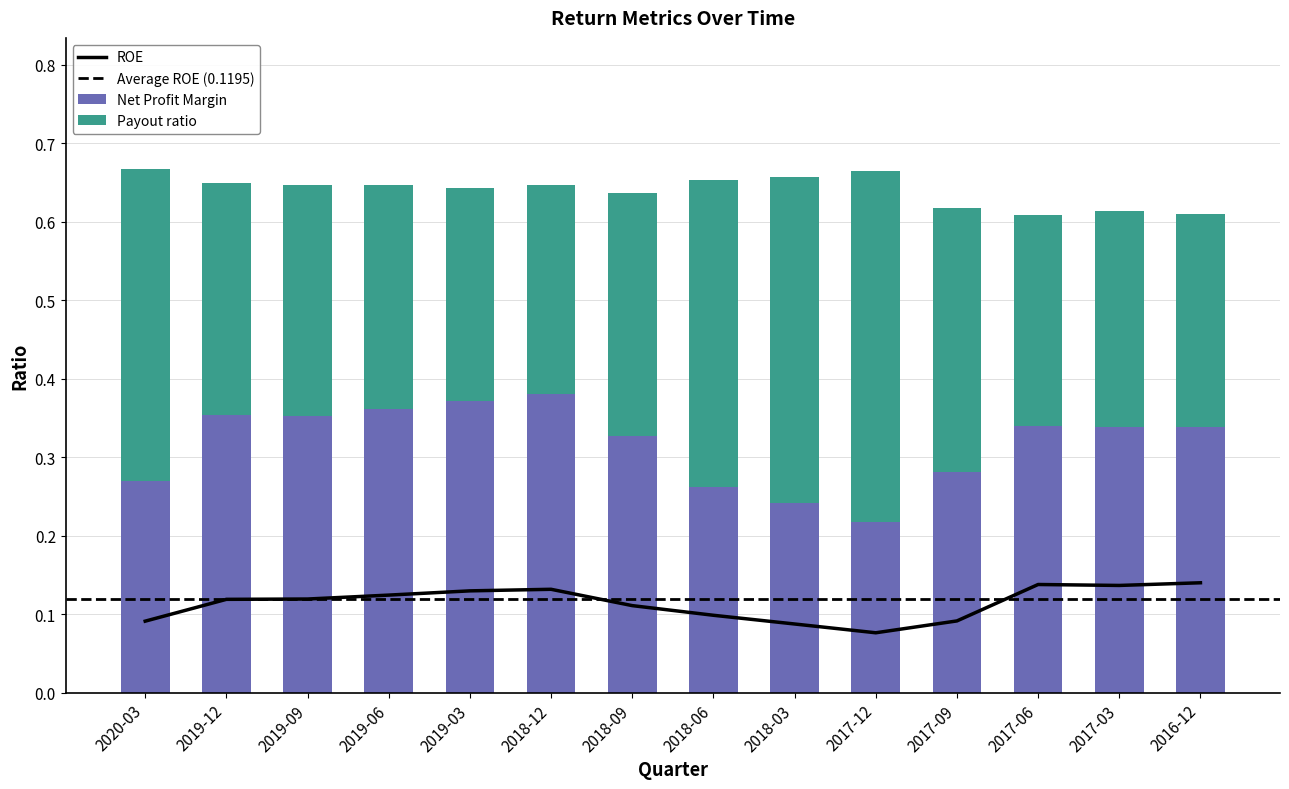

Count the Net Profit Margin values in the range 0 to 1.

14